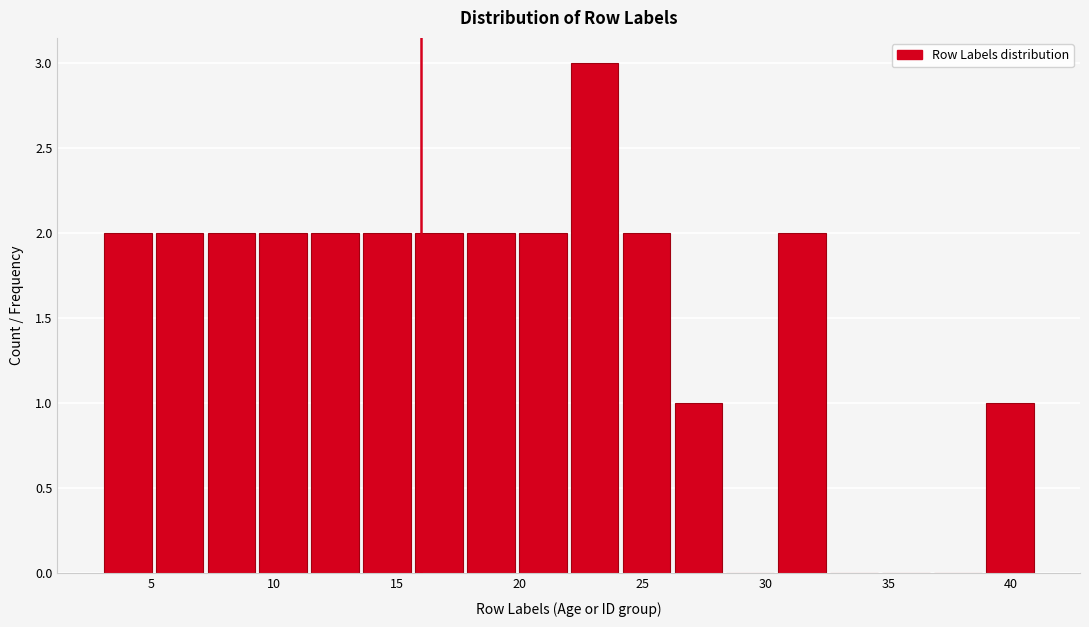

Reading left to right, list every bar in this chart as the range it spans on the x-axis followed by its height. Neither the bar edges nor the heights are printed on the chart, so give them approximately, as read against the axes.

3.0 to 5.0: 2
5.0 to 7.0: 2
7.0 to 9.5: 2
9.5 to 11.5: 2
11.5 to 13.5: 2
13.5 to 15.5: 2
15.5 to 18.0: 2
18.0 to 20.0: 2
20.0 to 22.0: 2
22.0 to 24.0: 3
24.0 to 26.0: 2
26.0 to 28.5: 1
28.5 to 30.5: 0
30.5 to 32.5: 2
32.5 to 34.5: 0
34.5 to 37.0: 0
37.0 to 39.0: 0
39.0 to 41.0: 1